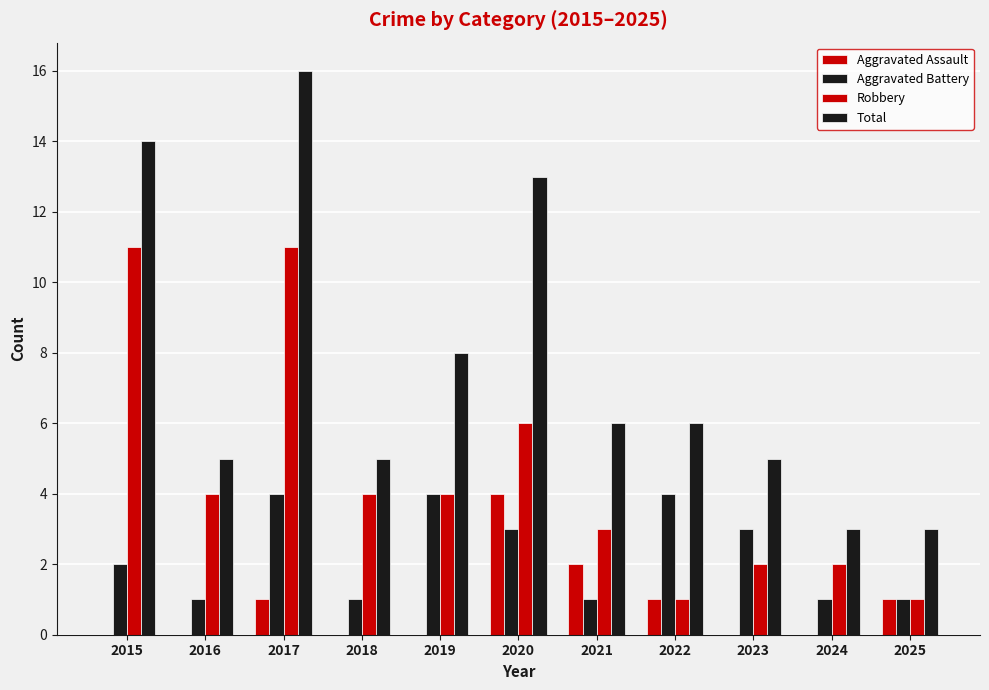

Is it true that Robbery equals 2 at 2024?

True